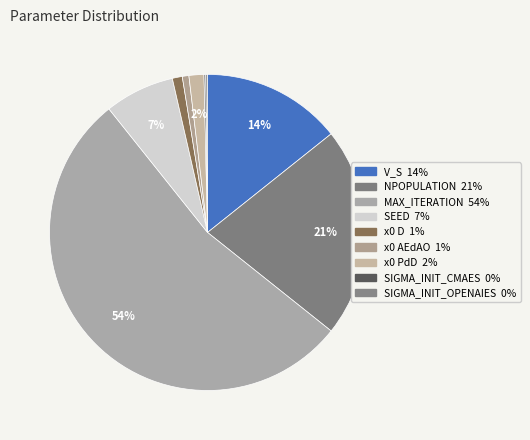

How many segments does this pie chart have?

9